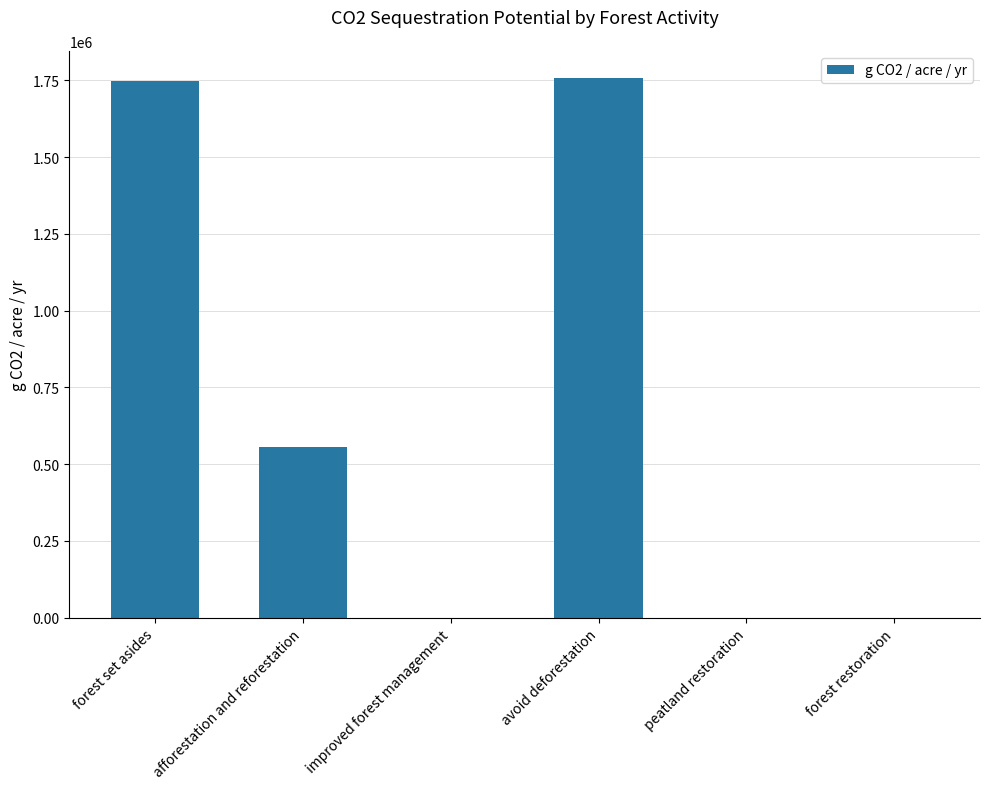

The value at forest restoration is 0.0. True or false?

True